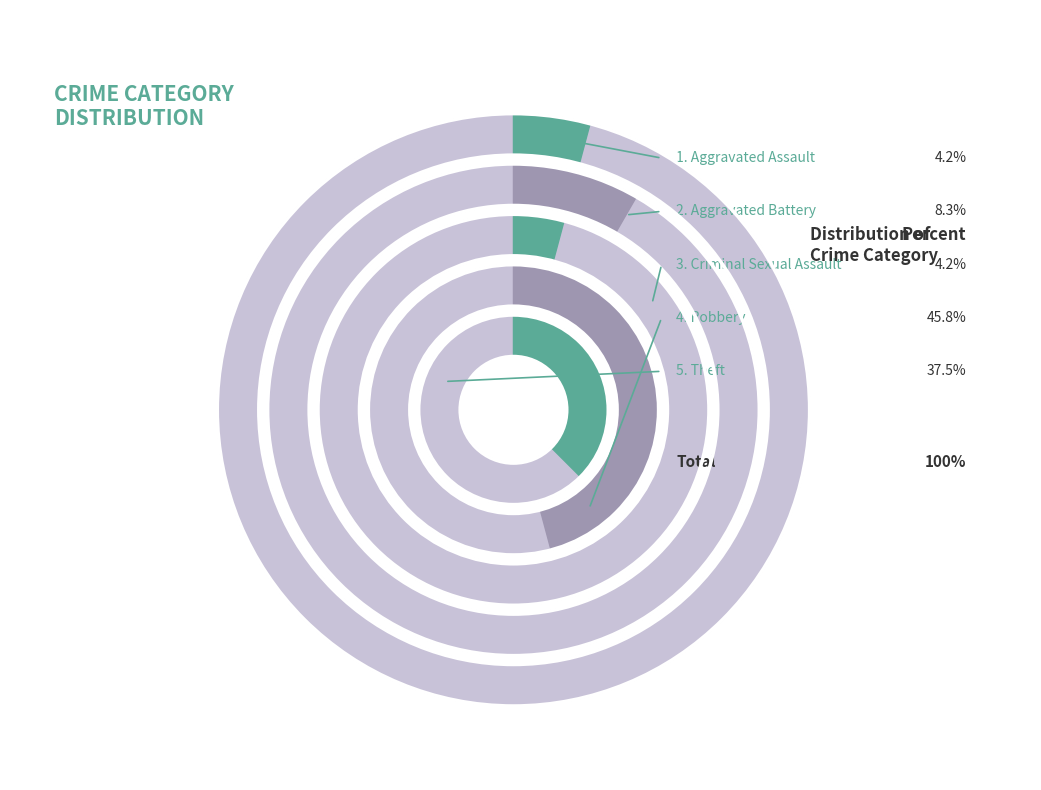

Is it true that Criminal Sexual Assault is 4% of the pie?

True